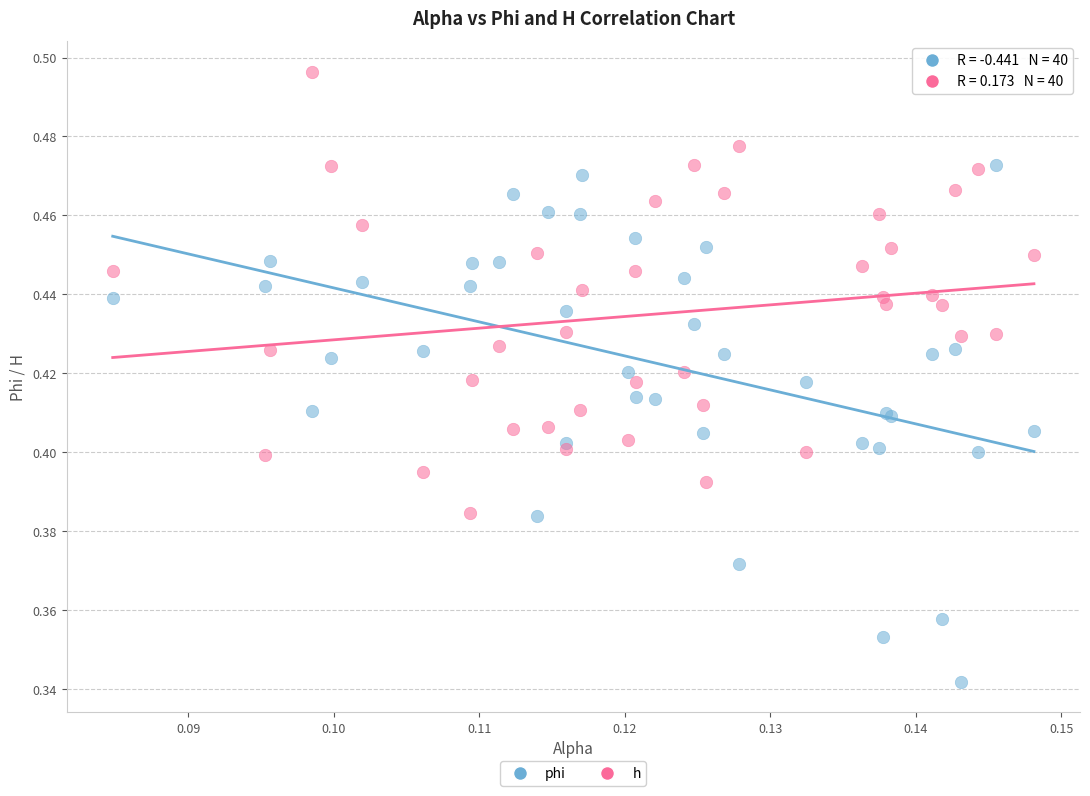

Which series has the largest Y range (max minus min)?

phi